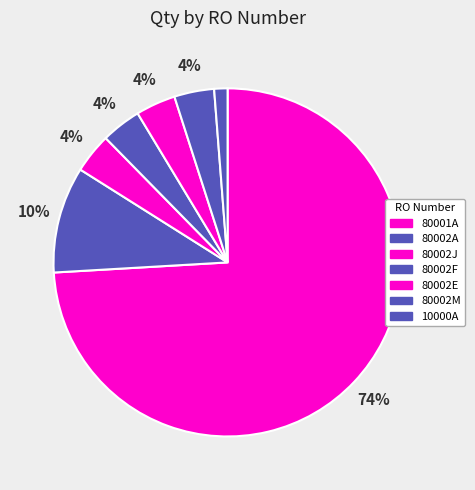

What percentage is the 80002A slice, to the nearest percent?

10%